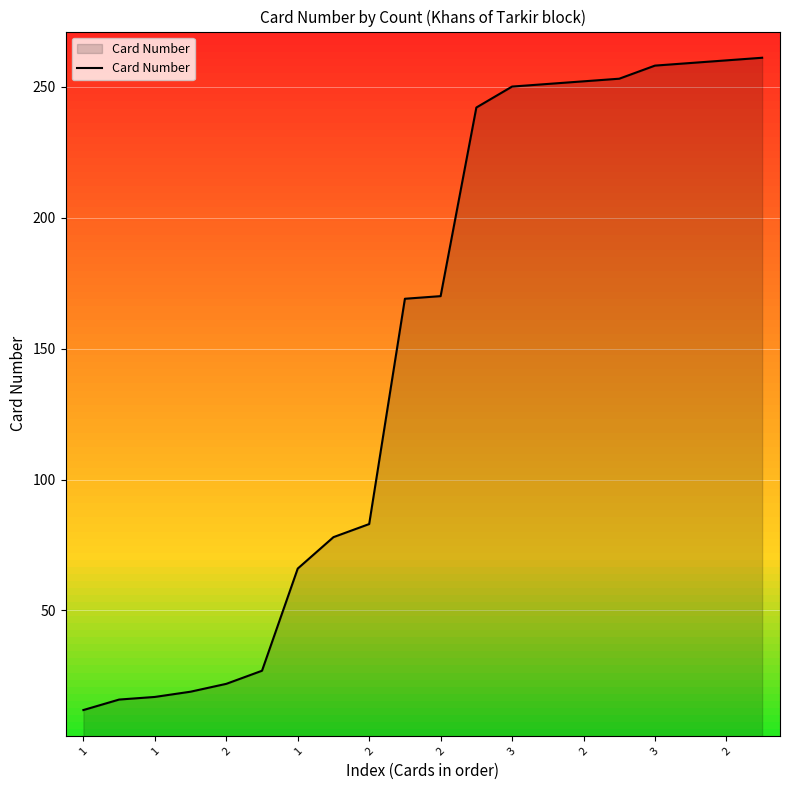

How many lines are shown in the chart?

1